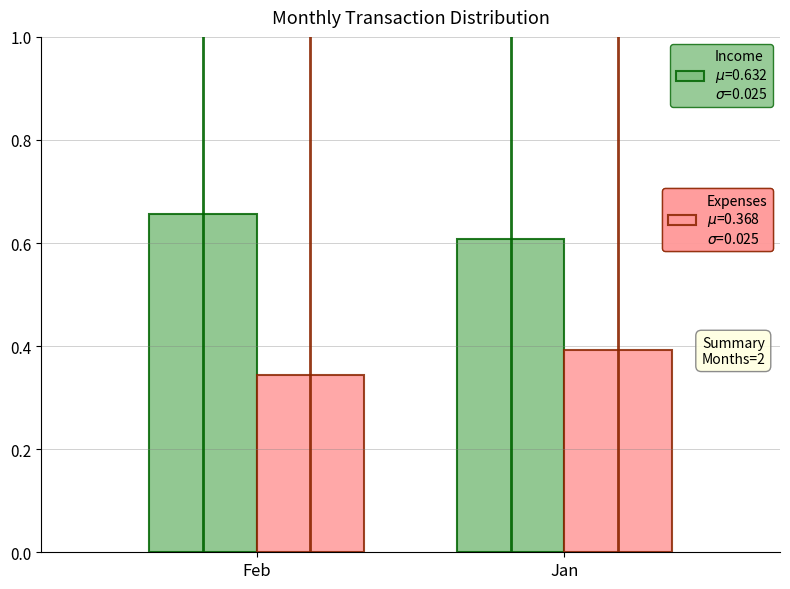

Which label corresponds to the smallest value in the chart?

Feb